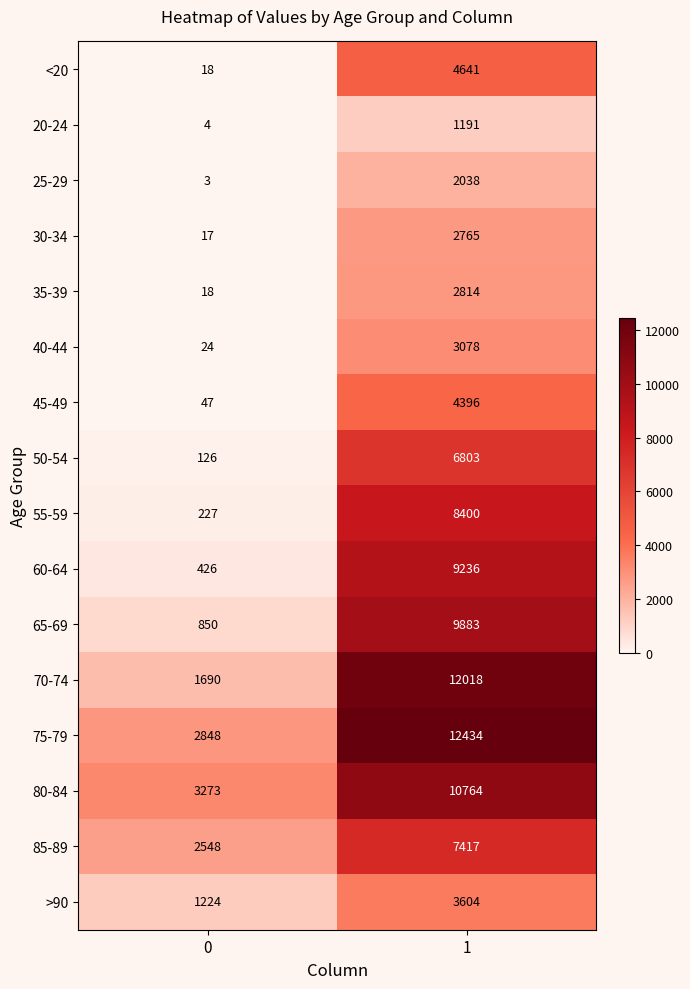

Which series has the largest total across all categories?

75-79